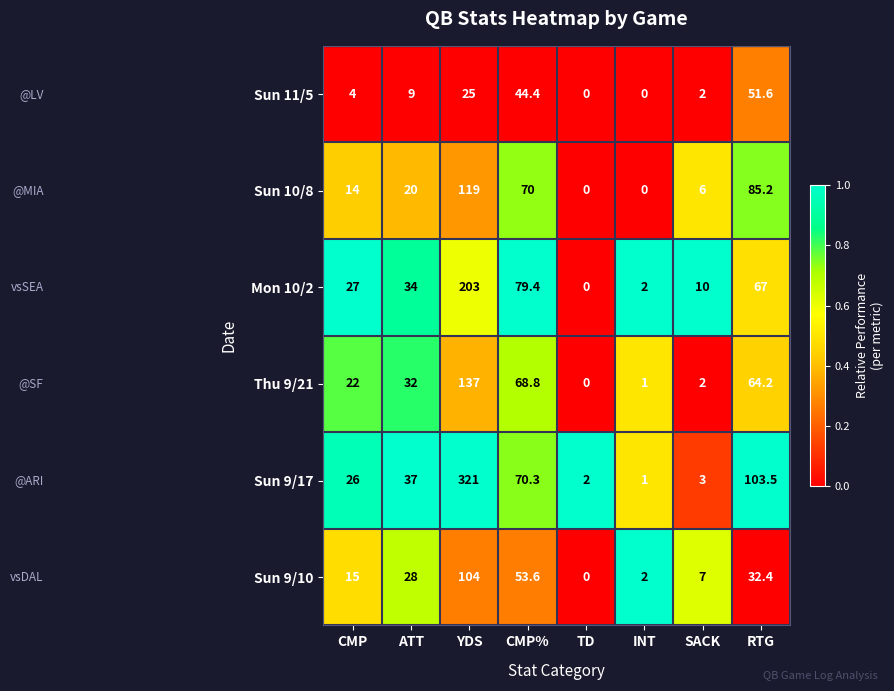

Where is Thu 9/21 nearest to the value 68?

CMP%